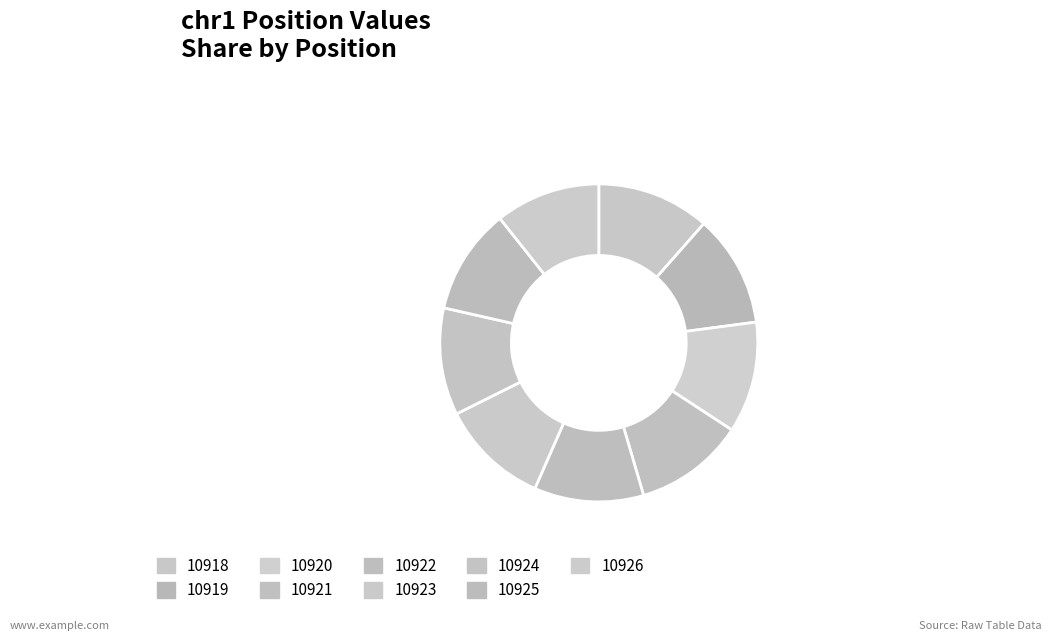

What percentage is the 10922 slice, to the nearest percent?

11%